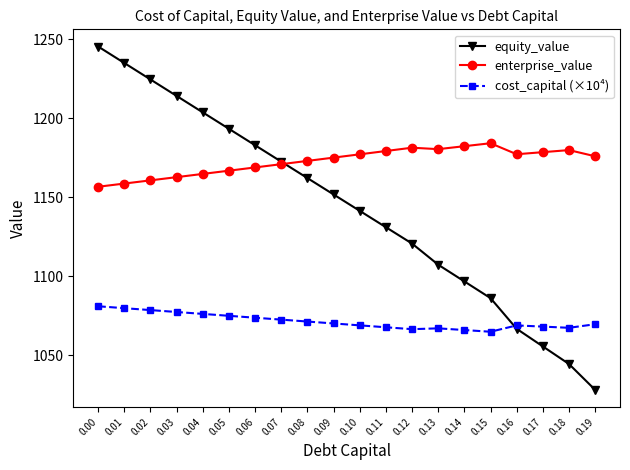

Does the chart have visible grid lines?

No